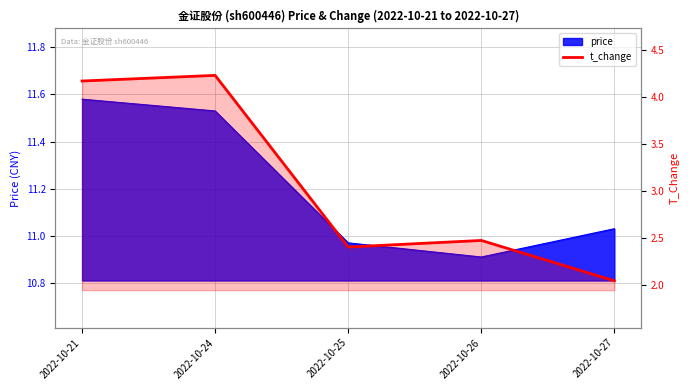

What is the difference between the maximum and minimum values?

2.2